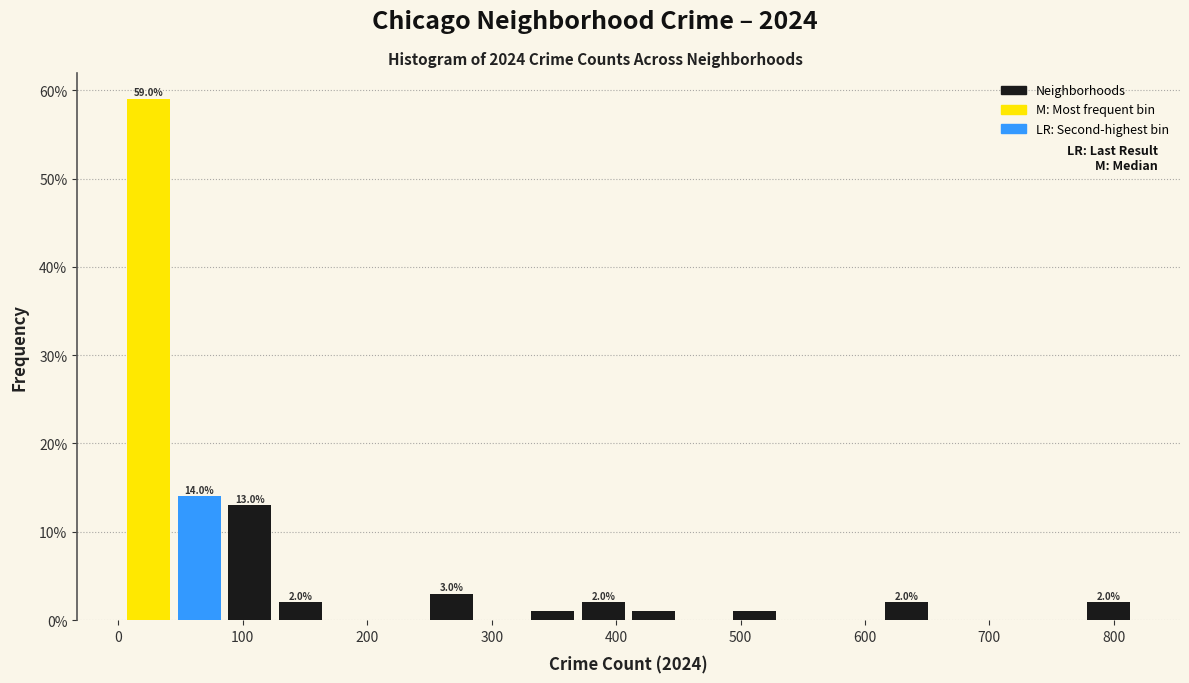

Which range on the x-axis has the tallest bar?

0 to 40